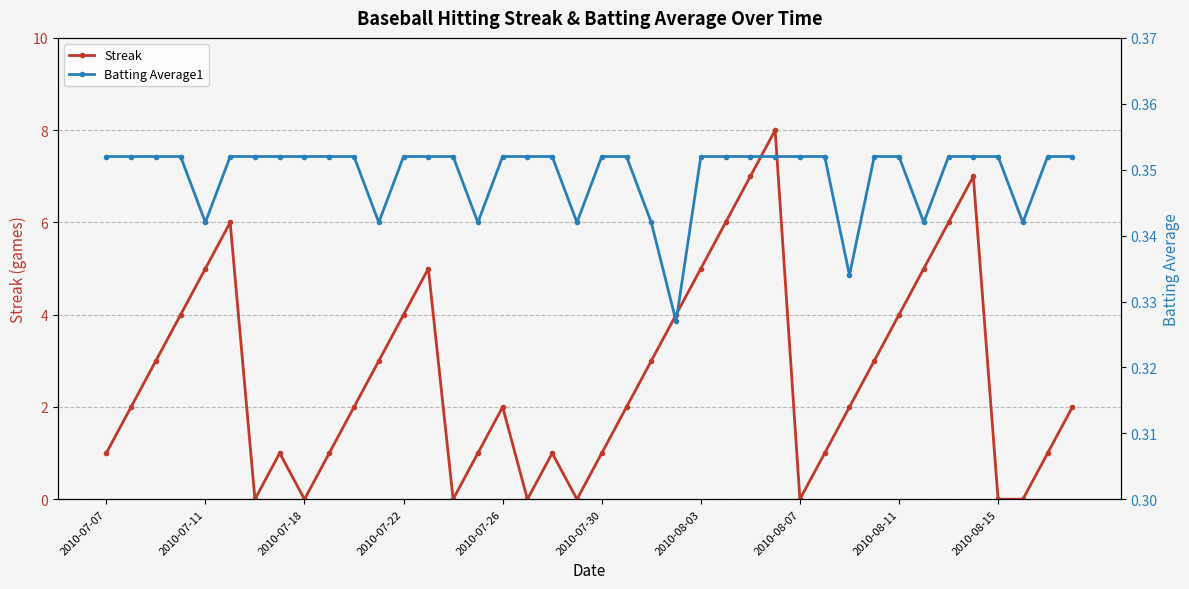

How many categories are shown in the chart?

40